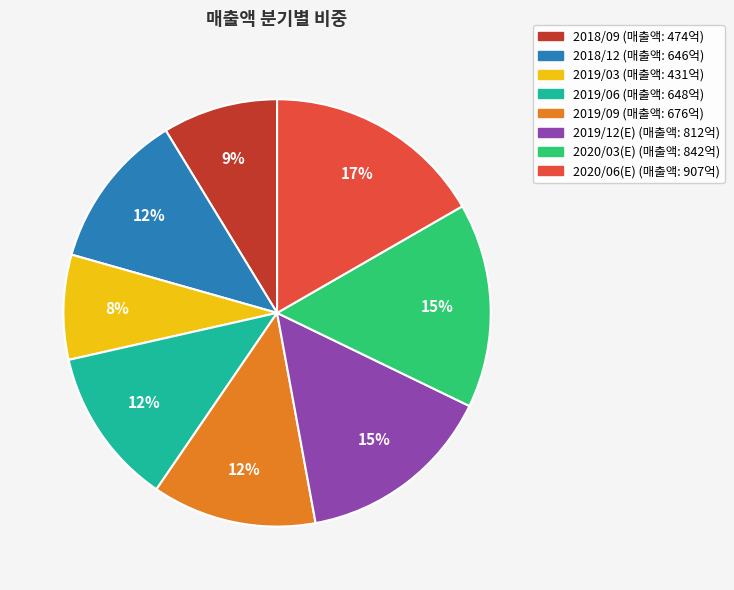

To the nearest percent, what is the average slice percentage?

12%